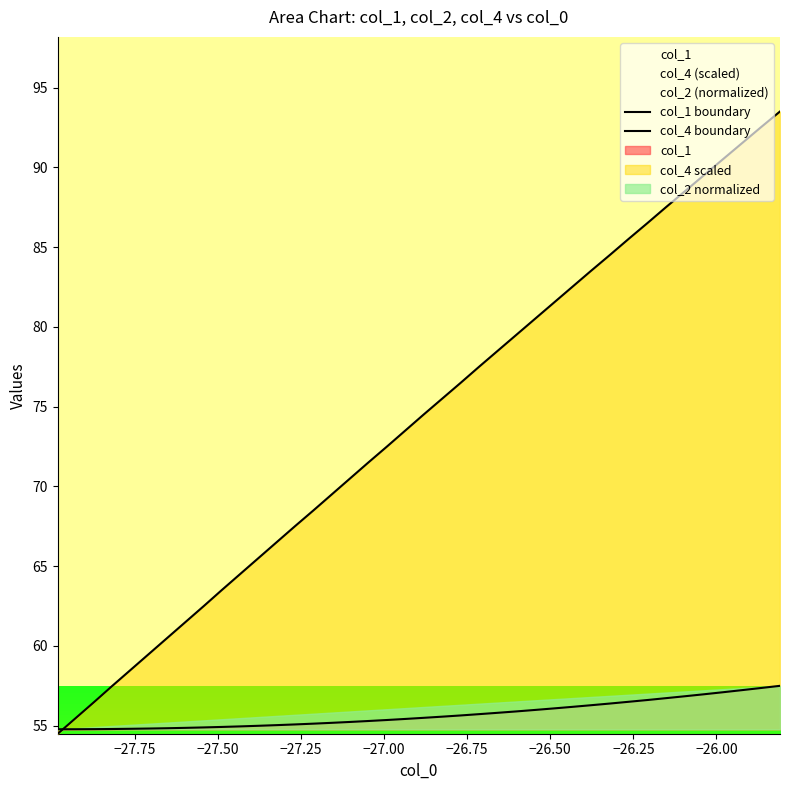

True or false: col_4 boundary and col_1 boundary cross at least once.

True